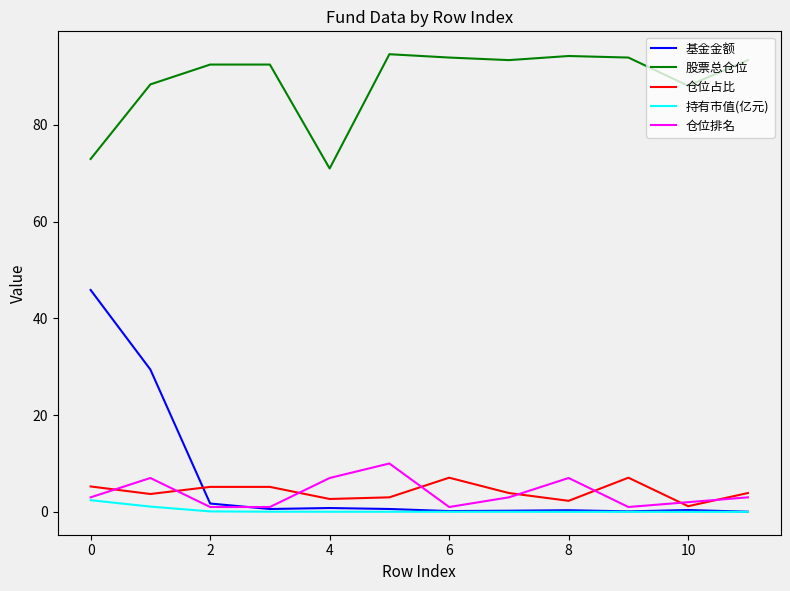

What is the average value of the 股票总仓位 series?

89.1